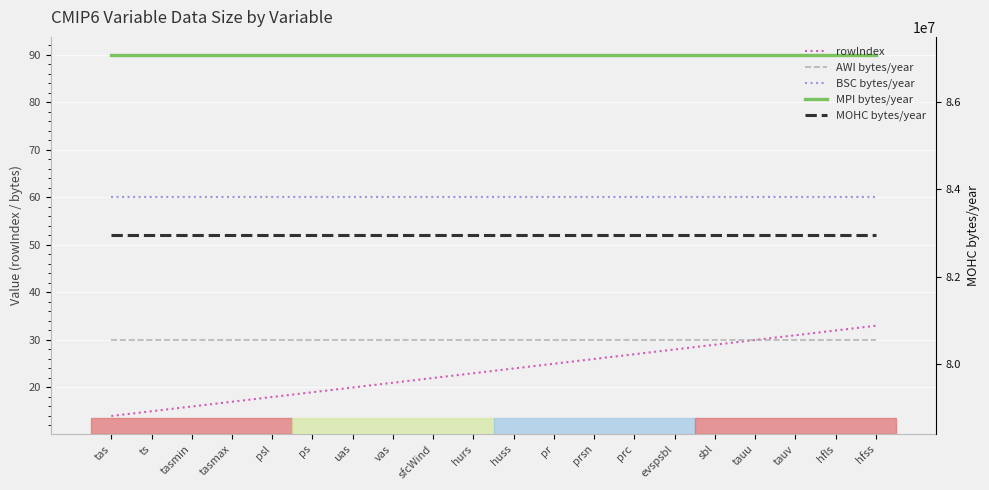

What is the average value of the MPI bytes/year series?

90